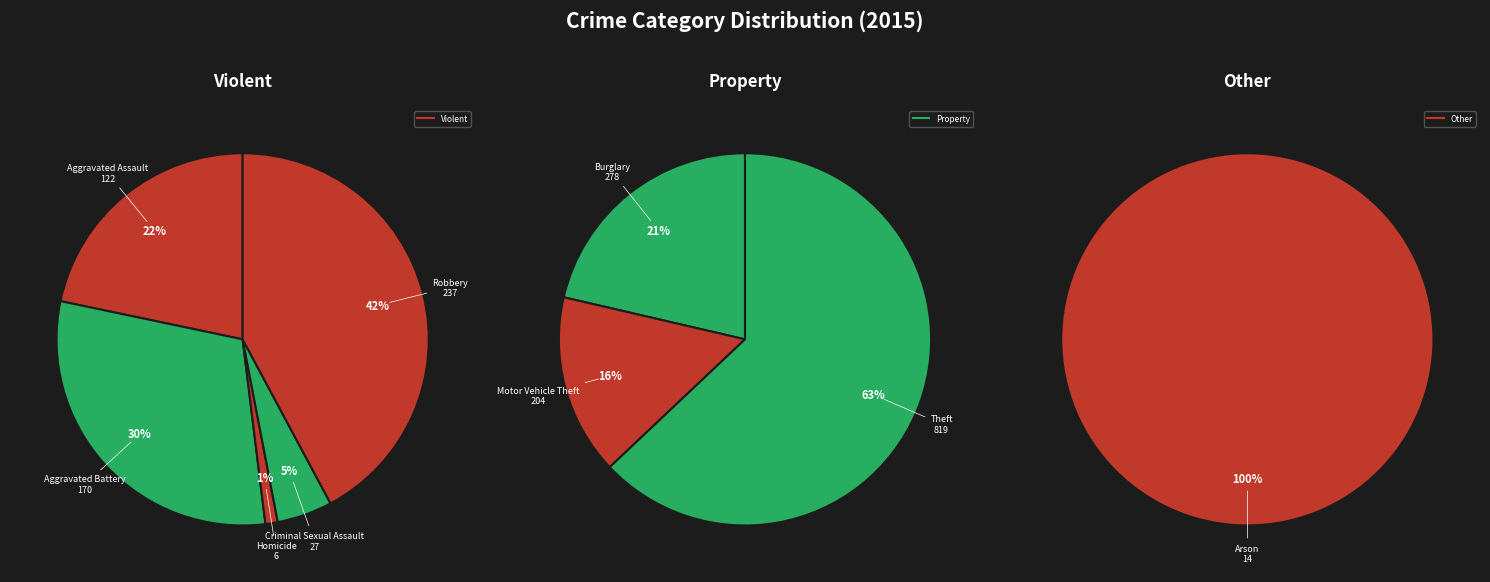

Which category has the biggest portion of the pie?

Theft